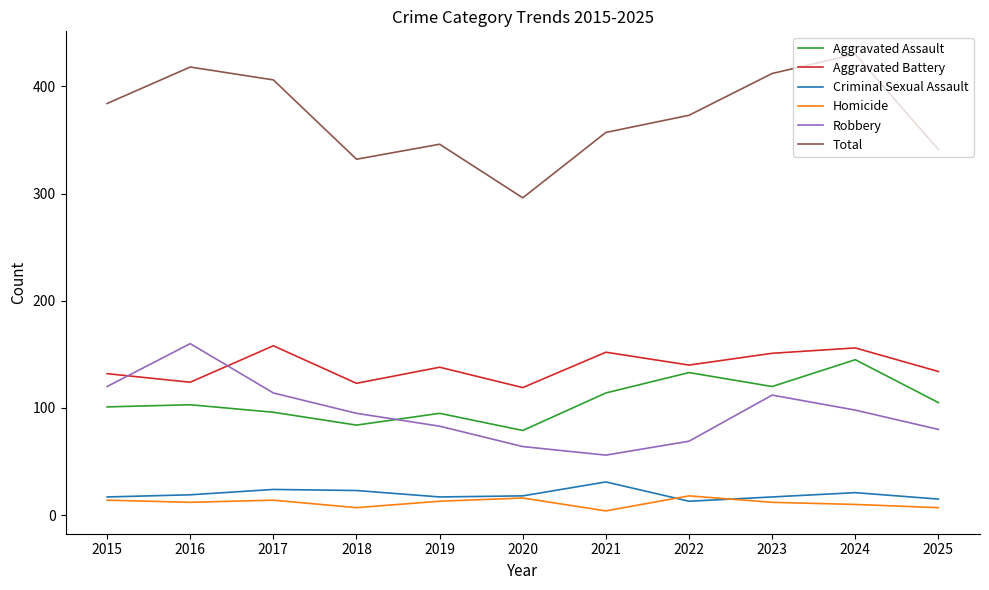

How many lines are shown in the chart?

6